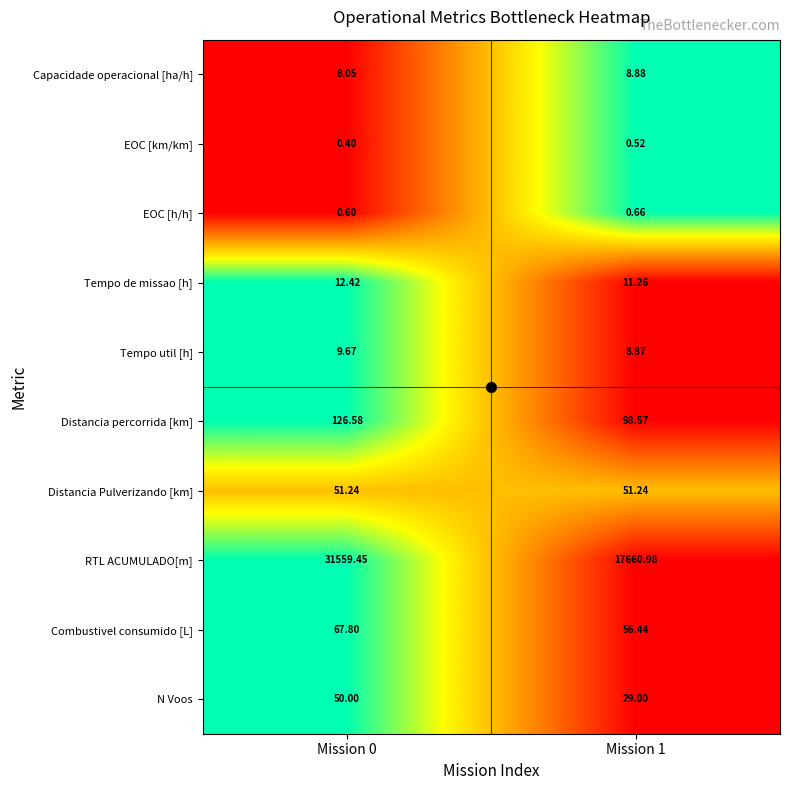

List the series in order of their peak value, highest first.

RTL ACUMULADO[m], Distancia percorrida [km], Combustivel consumido [L], Distancia Pulverizando [km], N Voos, Tempo de missao [h], Tempo util [h], Capacidade operacional [ha/h], EOC [h/h], EOC [km/km]